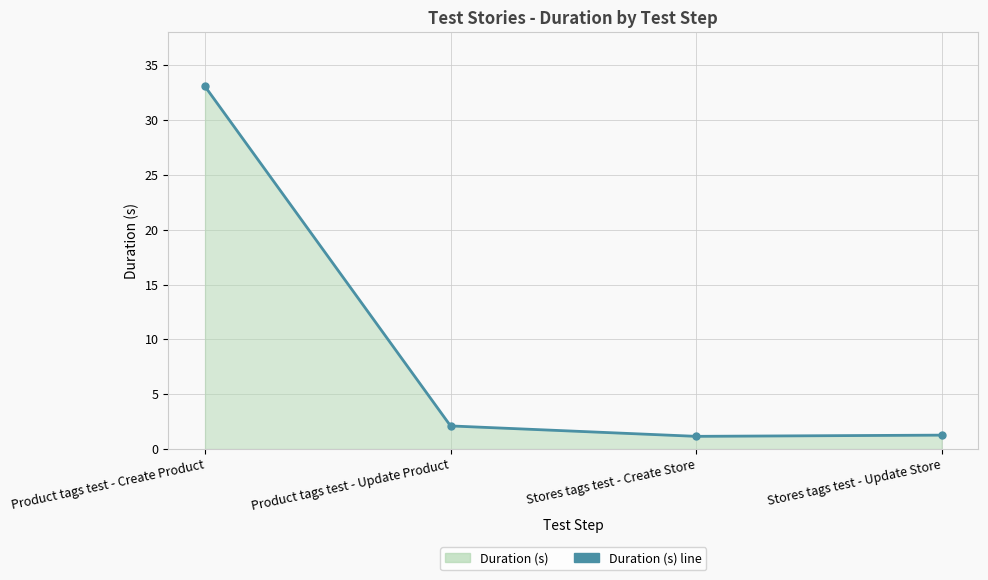

Reading right to left, extract all data points from this chart.

1.3	1.2	2.1	33.1